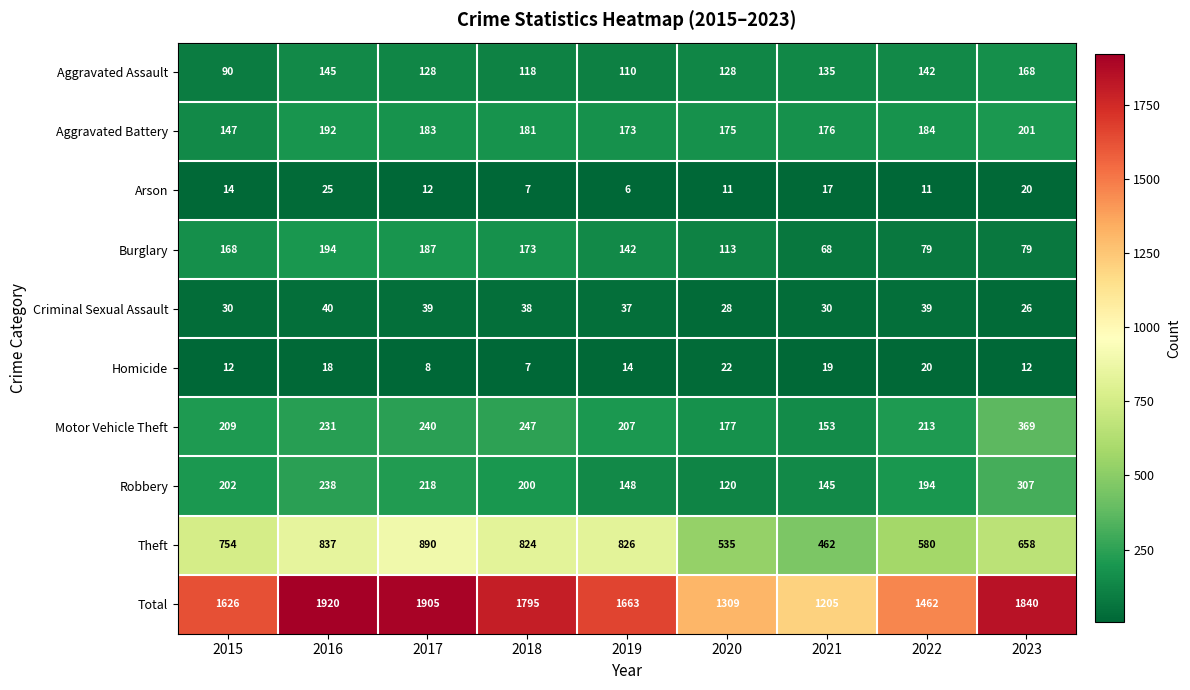

Rank the series at 2016 from highest to lowest value.

Total, Theft, Robbery, Motor Vehicle Theft, Burglary, Aggravated Battery, Aggravated Assault, Criminal Sexual Assault, Arson, Homicide